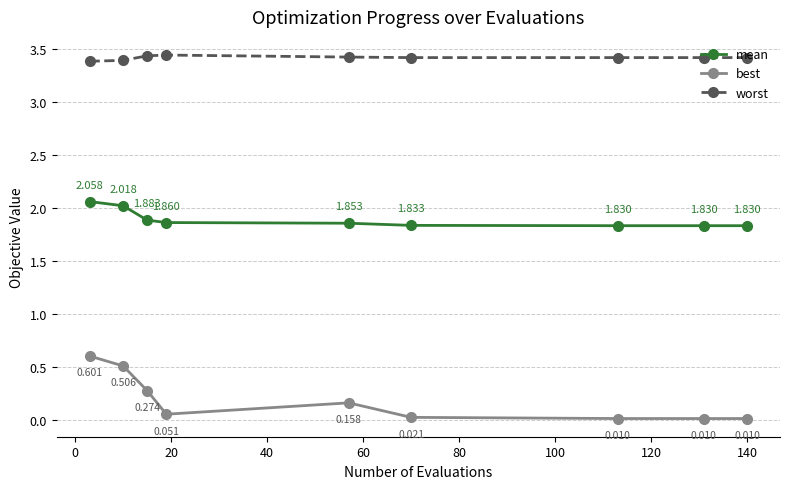

Count the number of categories in the chart.

9